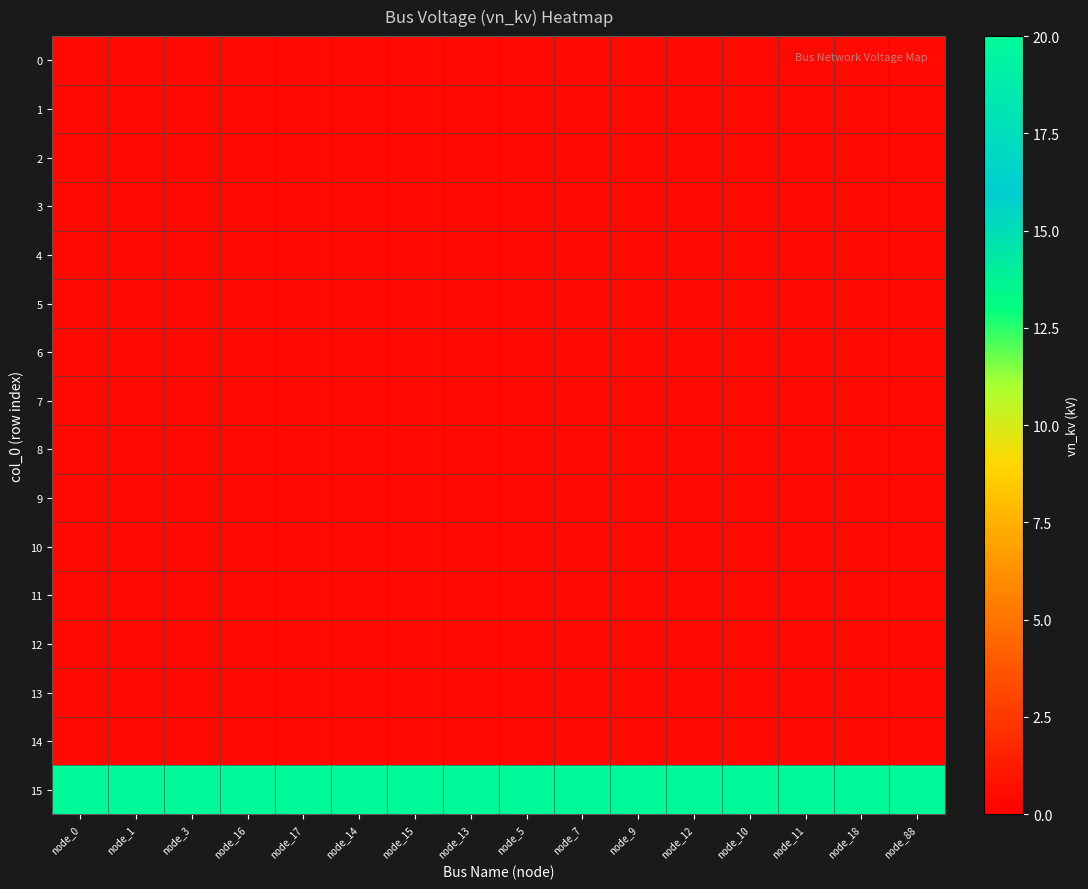

Between node_11 and node_9, which is larger?

node_11